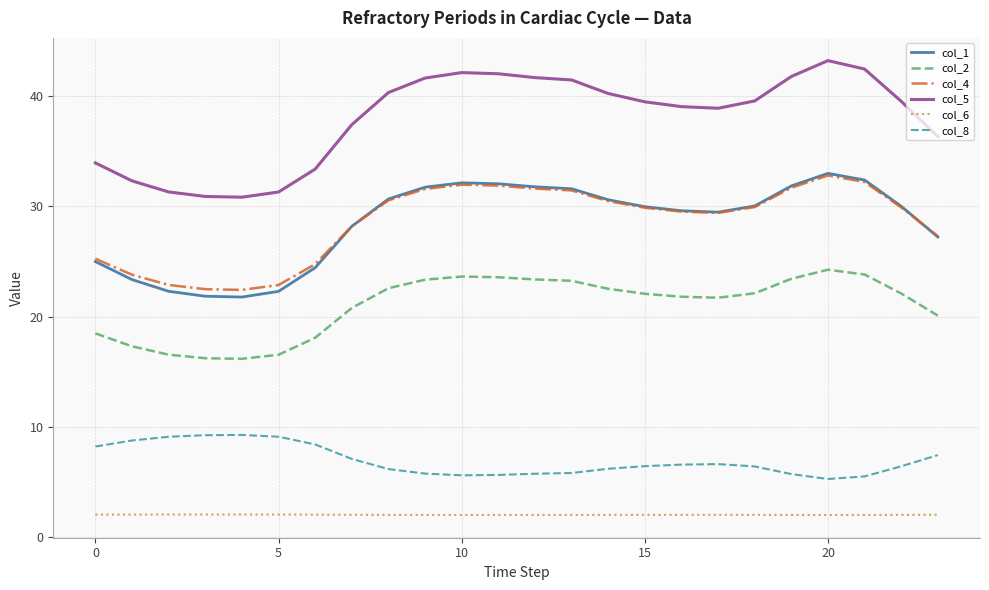

What is the minimum value for col_1?

21.8